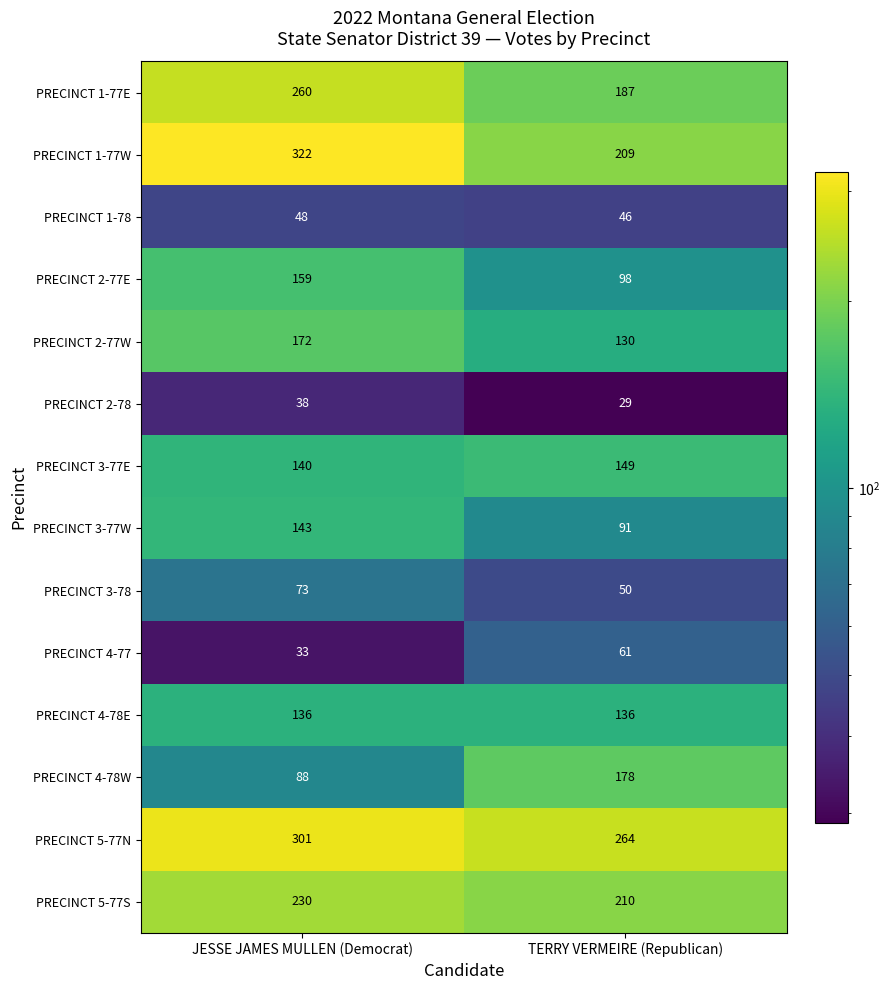

Reading right to left, transcribe all the data shown in this chart.

PRECINCT 1-77E: TERRY VERMEIRE (Republican)=187	JESSE JAMES MULLEN (Democrat)=260
PRECINCT 1-77W: TERRY VERMEIRE (Republican)=209	JESSE JAMES MULLEN (Democrat)=322
PRECINCT 1-78: TERRY VERMEIRE (Republican)=46	JESSE JAMES MULLEN (Democrat)=48
PRECINCT 2-77E: TERRY VERMEIRE (Republican)=98	JESSE JAMES MULLEN (Democrat)=159
PRECINCT 2-77W: TERRY VERMEIRE (Republican)=130	JESSE JAMES MULLEN (Democrat)=172
PRECINCT 2-78: TERRY VERMEIRE (Republican)=29	JESSE JAMES MULLEN (Democrat)=38
PRECINCT 3-77E: TERRY VERMEIRE (Republican)=149	JESSE JAMES MULLEN (Democrat)=140
PRECINCT 3-77W: TERRY VERMEIRE (Republican)=91	JESSE JAMES MULLEN (Democrat)=143
PRECINCT 3-78: TERRY VERMEIRE (Republican)=50	JESSE JAMES MULLEN (Democrat)=73
PRECINCT 4-77: TERRY VERMEIRE (Republican)=61	JESSE JAMES MULLEN (Democrat)=33
PRECINCT 4-78E: TERRY VERMEIRE (Republican)=136	JESSE JAMES MULLEN (Democrat)=136
PRECINCT 4-78W: TERRY VERMEIRE (Republican)=178	JESSE JAMES MULLEN (Democrat)=88
PRECINCT 5-77N: TERRY VERMEIRE (Republican)=264	JESSE JAMES MULLEN (Democrat)=301
PRECINCT 5-77S: TERRY VERMEIRE (Republican)=210	JESSE JAMES MULLEN (Democrat)=230